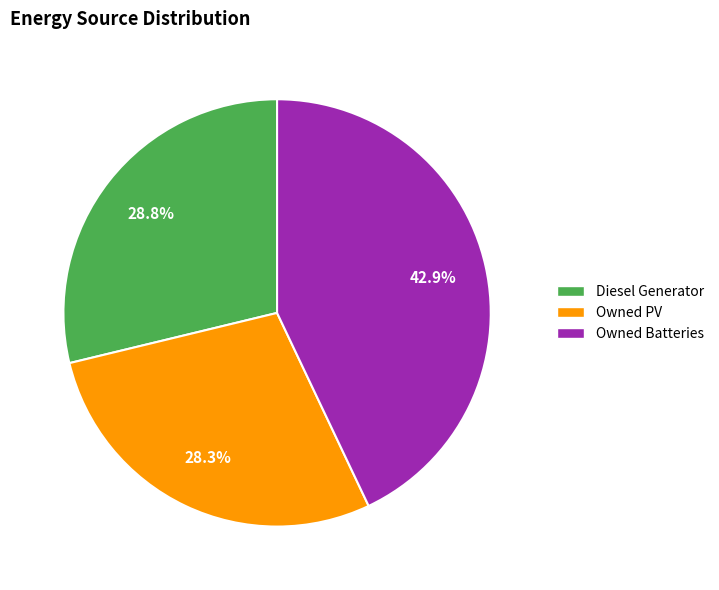

To the nearest percent, what is the combined percentage of Owned PV and Owned Batteries?

71%